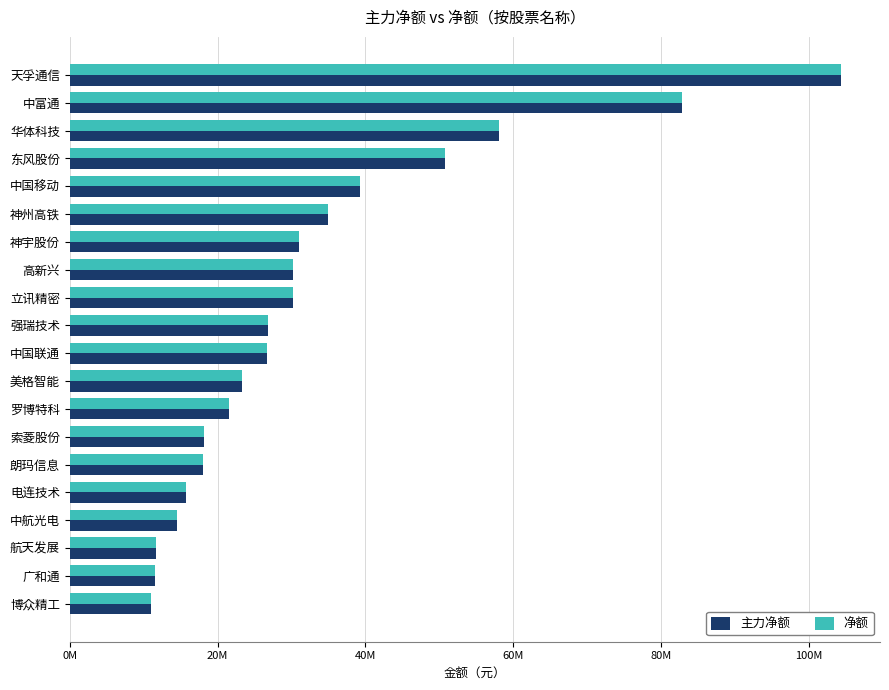

What is the difference between the second highest and second lowest values in the 主力净额 series?

71389319